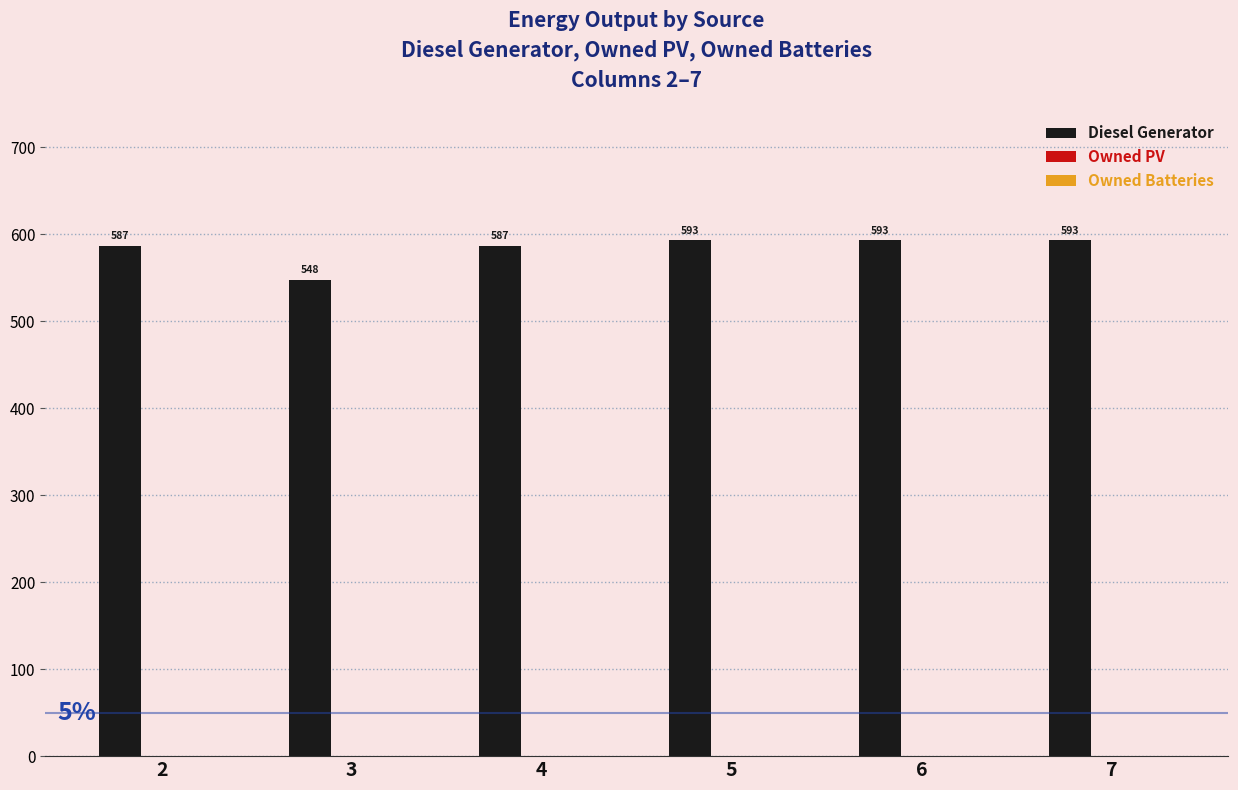

What is the average value?

584